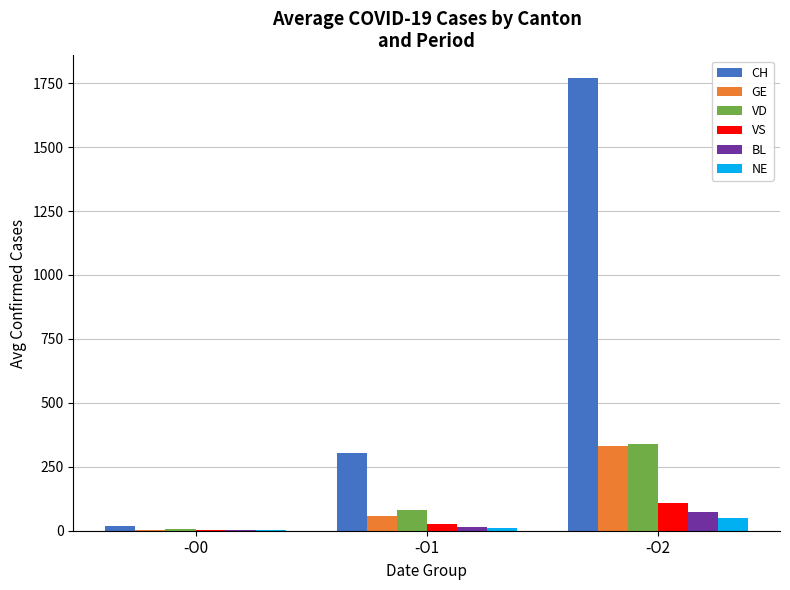

At which category does the chart reach its peak across all series?

-O2